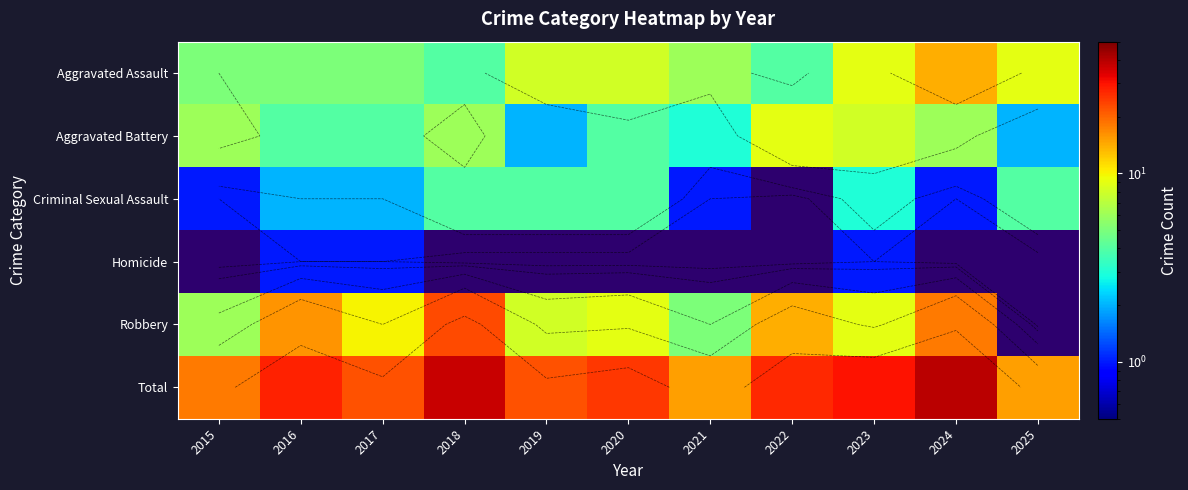

Which category has the lowest value across all series?

2015